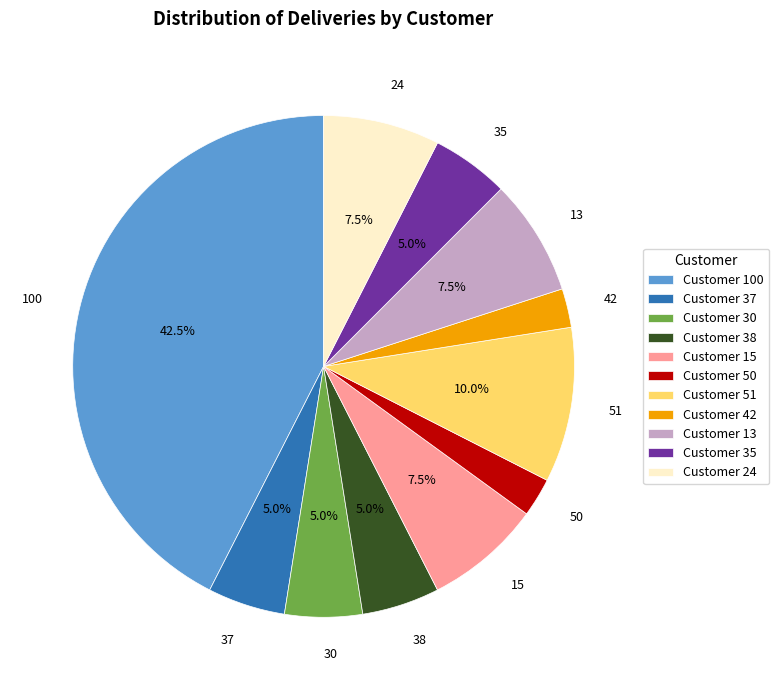

Do 38 and 42 together represent more than half of the pie?

No